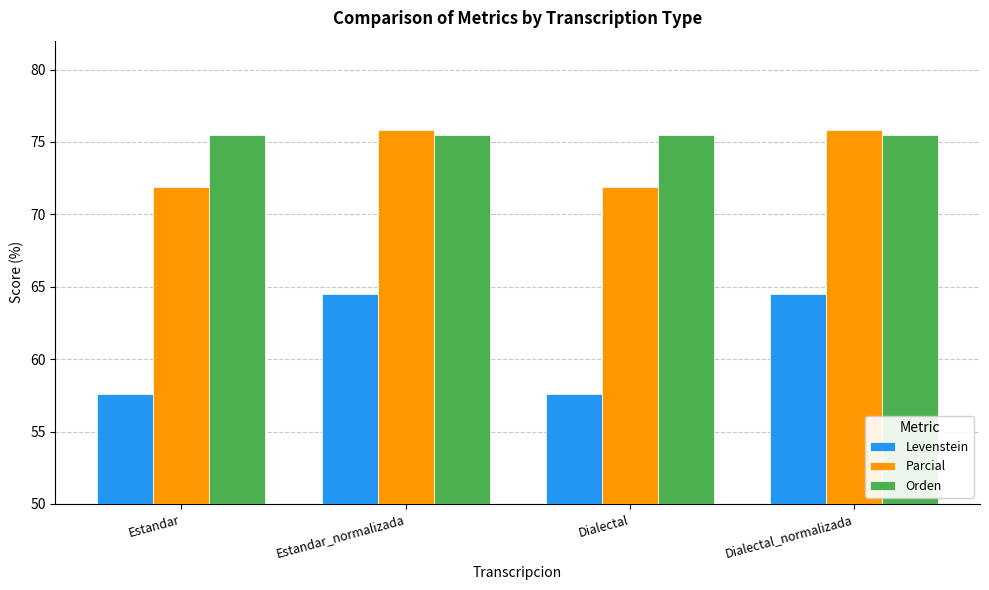

What is the difference between the highest and lowest values at Dialectal?

17.9